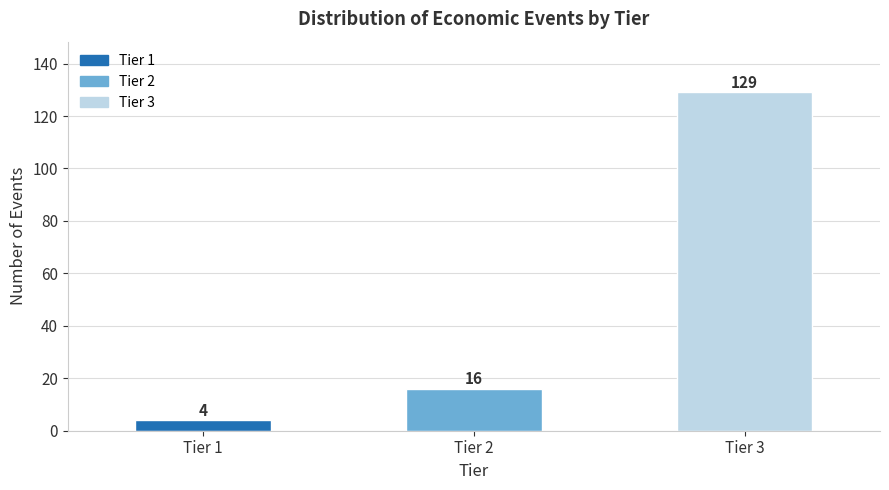

Reading left to right, what are all the values shown in this chart?

Tier 1=4	Tier 2=16	Tier 3=129